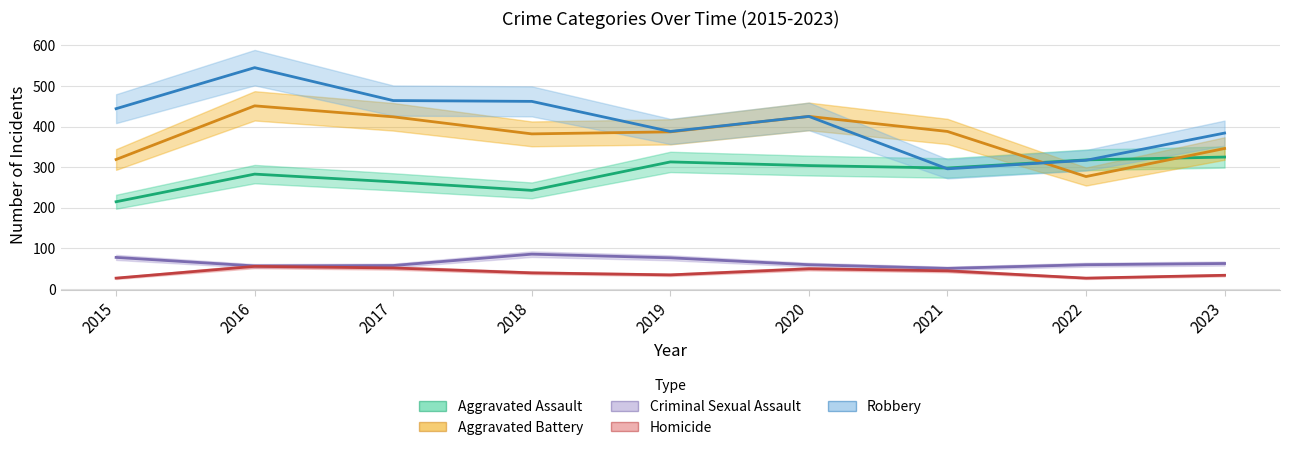

The value of Homicide at 2023 is 20. True or false?

False